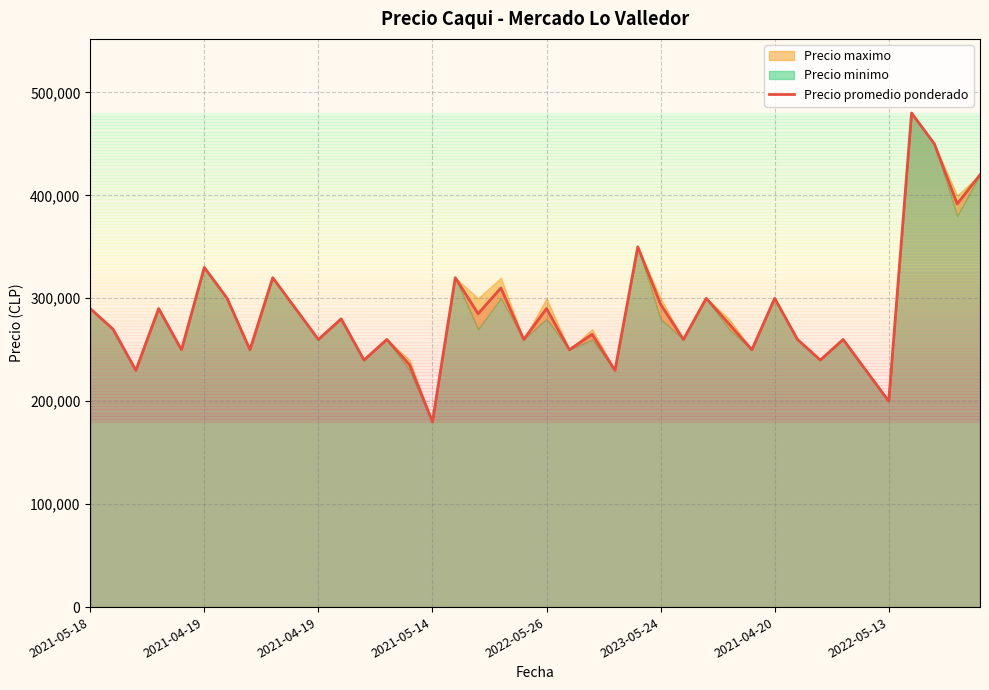

What is the difference between the maximum and minimum values?

300000